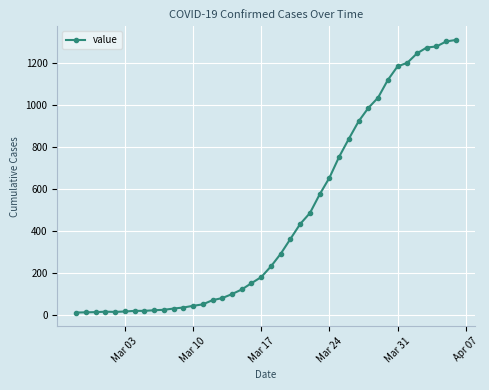

What is the greatest value displayed?

1312